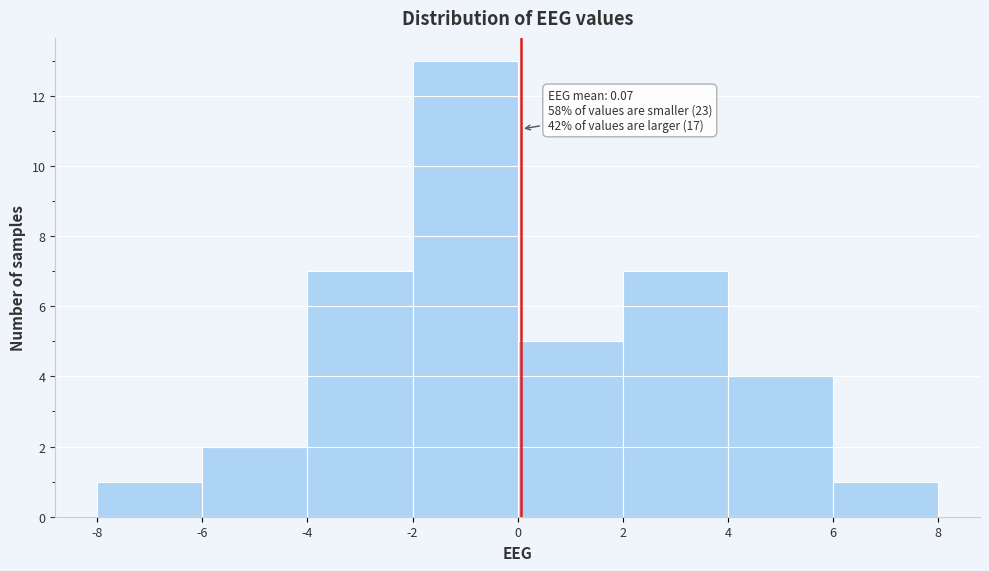

Over which range of the x-axis is the bar tallest?

-2 to 0